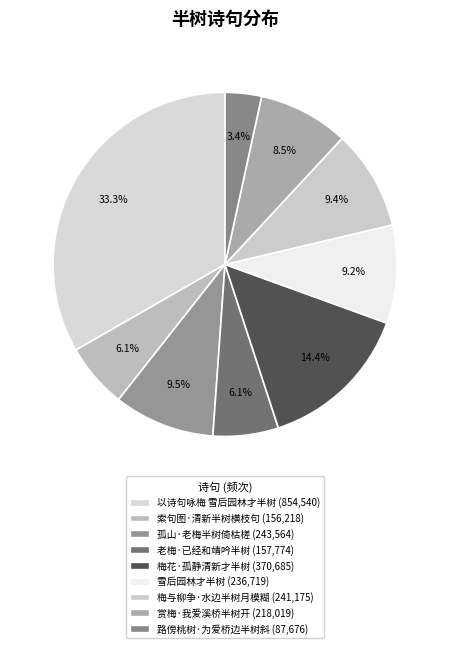

Is there any slice that represents more than half of the pie?

No